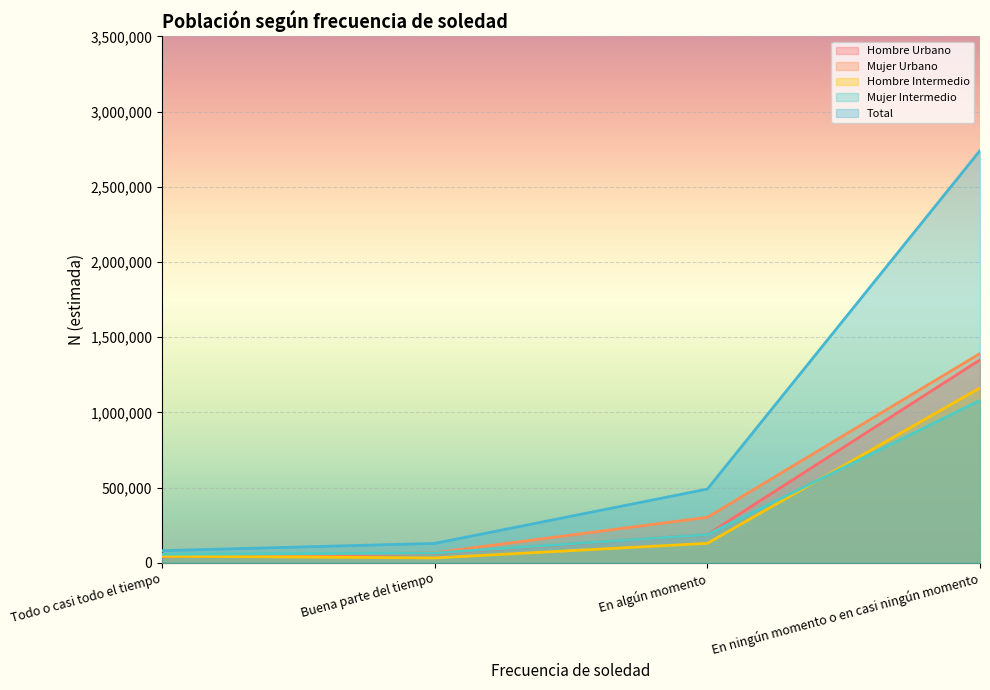

What is the highest value of the Mujer Intermedio series?

1079502